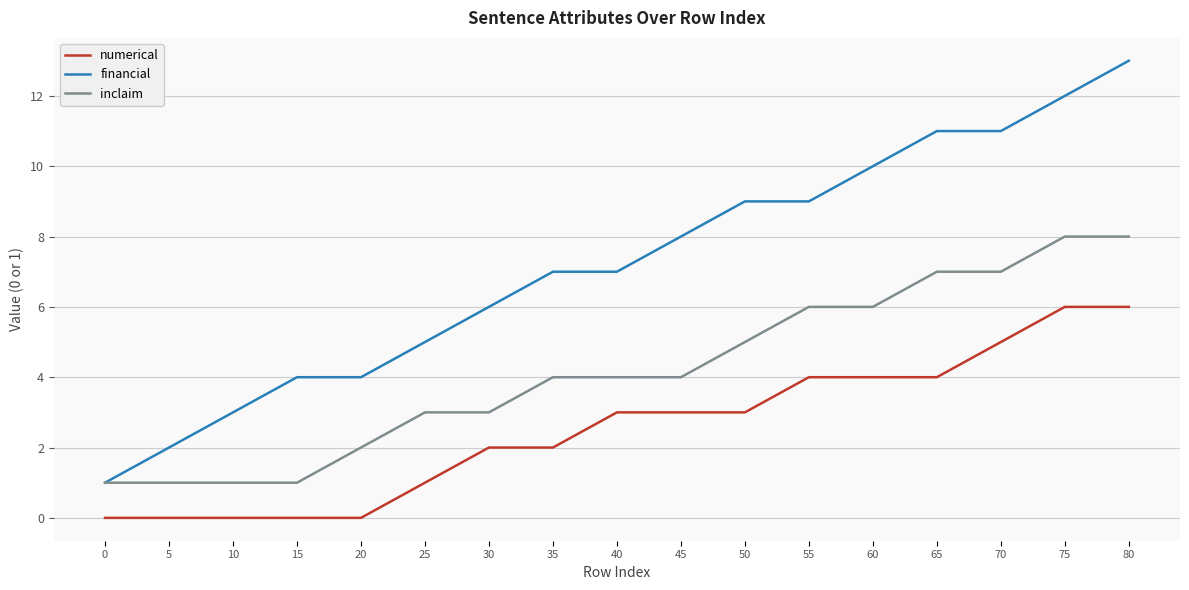

What is the total value across all series at 35?

13